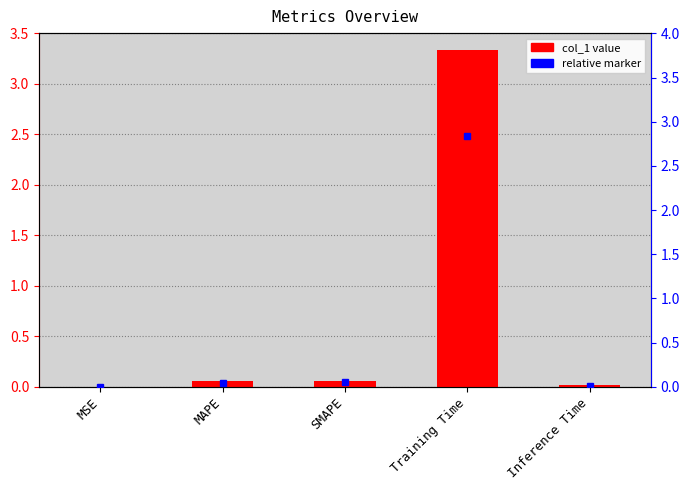

The chart shows a value of 0.0 at Inference Time. True or false?

False